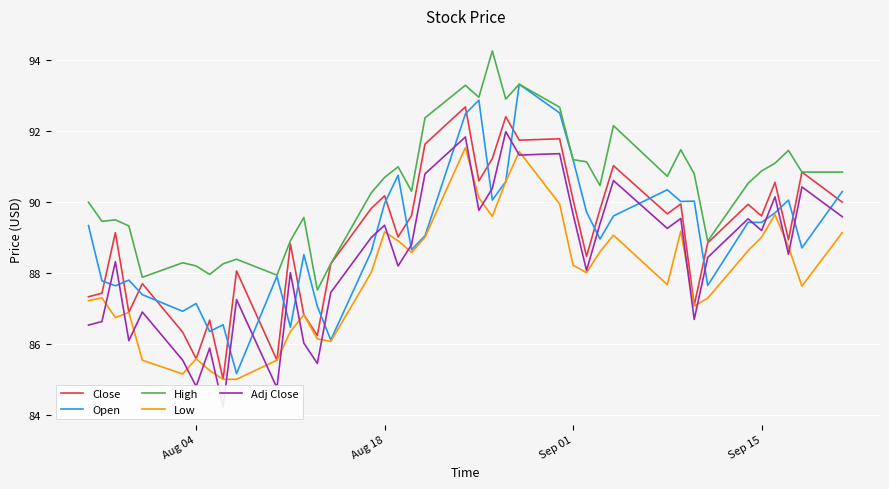

Reading left to right, list all the values displayed in this chart.

Close: 87.3	87.4	89.1	86.9	87.7	86.3	85.6	86.7	85.0	88.1	85.5	88.8	86.8	86.2	88.3	89.8	90.2	89.0	89.6	91.6	92.7	90.6	91.2	92.4	91.8	91.8	90.1	88.5	89.8	91.0	89.7	90.0	87.1	88.8	89.9	89.6	90.6	88.9	90.8	90.0
Open: 89.3	87.8	87.6	87.8	87.4	86.9	87.1	86.3	86.5	85.2	87.9	86.5	88.5	87.1	86.1	88.6	90.0	90.8	88.7	89.0	92.5	92.9	90.1	90.6	93.3	92.5	91.2	89.7	89.0	89.6	90.3	90.0	90.0	87.7	89.4	89.4	89.7	90.1	88.7	90.3
High: 90.0	89.5	89.5	89.3	87.9	88.3	88.2	88.0	88.3	88.4	87.9	88.9	89.6	87.5	88.3	90.3	90.7	91.0	90.3	92.4	93.3	93.0	94.3	92.9	93.3	92.7	91.2	91.1	90.5	92.2	90.7	91.5	90.8	88.9	90.5	90.9	91.1	91.5	90.8	90.8
Low: 87.2	87.3	86.7	86.9	85.5	85.2	85.6	85.2	85.0	85.0	85.5	86.3	86.8	86.1	86.1	88.0	89.2	88.9	88.6	89.0	91.5	90.1	89.6	90.6	91.4	90.0	88.2	88.0	88.6	89.1	87.7	89.2	87.1	87.3	88.6	89.0	89.7	88.7	87.6	89.1
Adj Close: 86.5	86.6	88.3	86.1	86.9	85.5	84.8	85.9	84.2	87.2	84.8	88.0	86.0	85.5	87.5	89.0	89.3	88.2	88.8	90.8	91.8	89.8	90.4	92.0	91.3	91.4	89.7	88.1	89.4	90.6	89.3	89.5	86.7	88.4	89.5	89.2	90.2	88.5	90.4	89.6